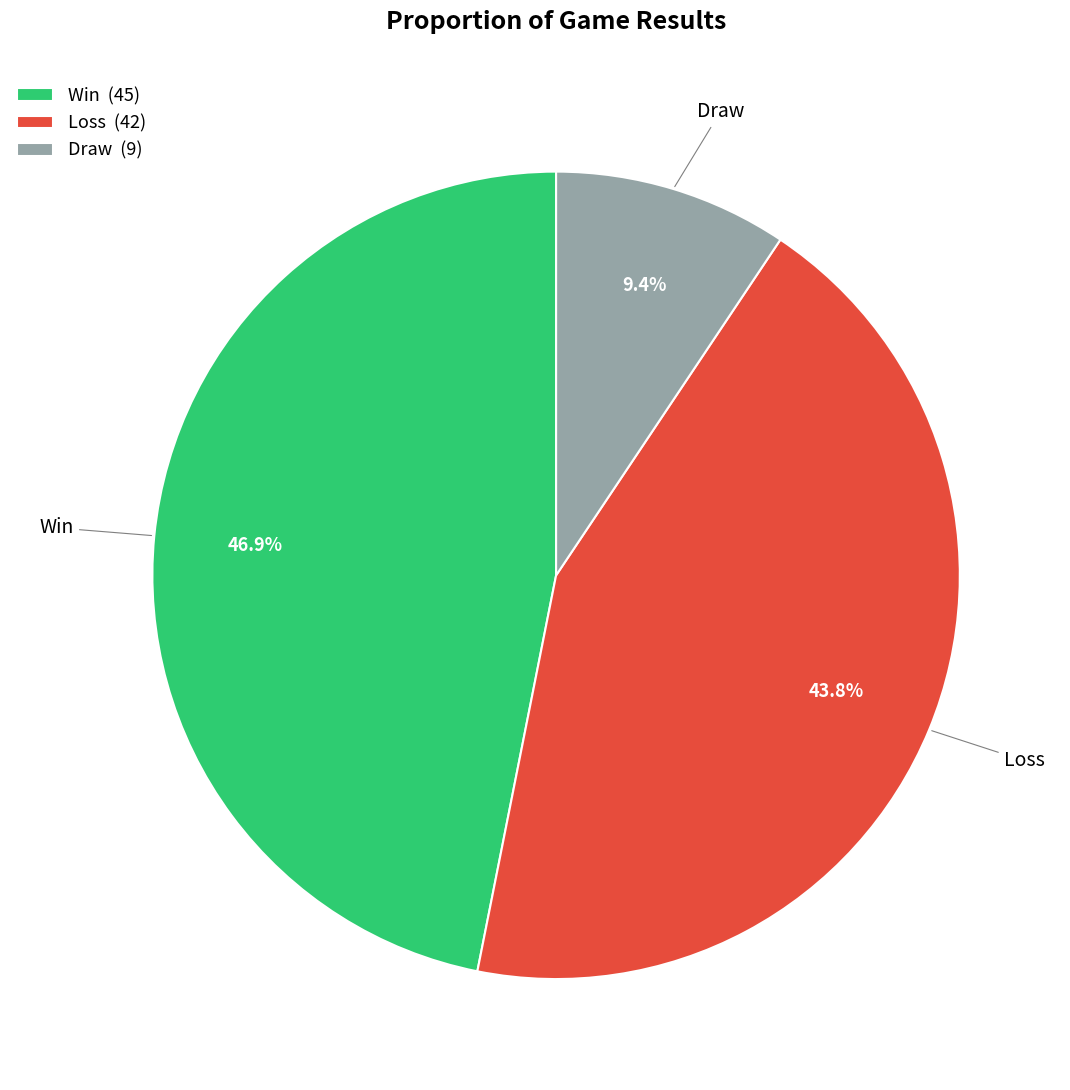

Rank the categories by value from highest to lowest.

Win, Loss, Draw